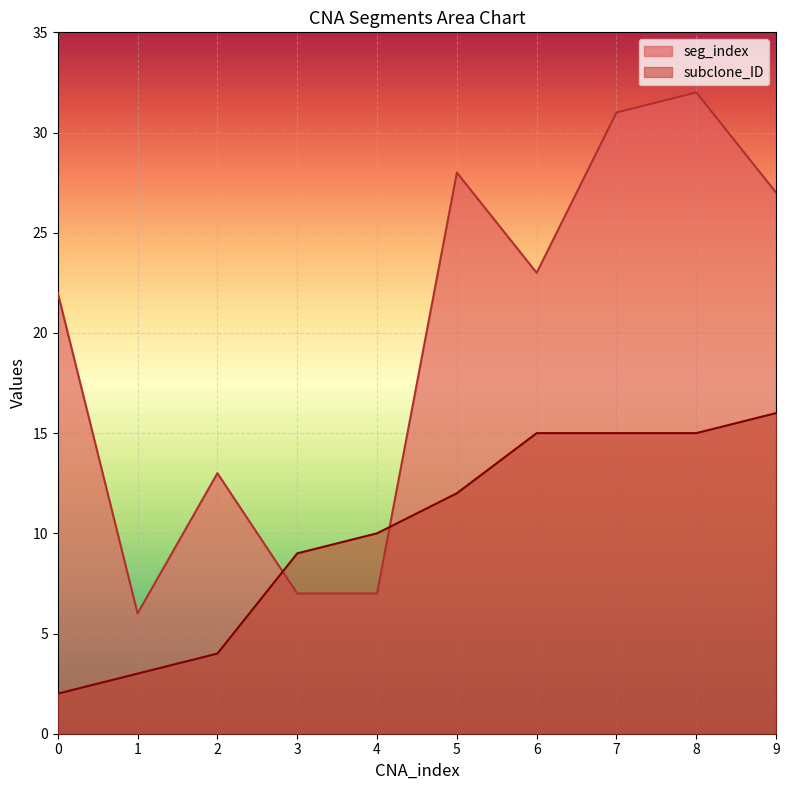

What is the difference between the maximum and minimum values in the seg_index series?

26